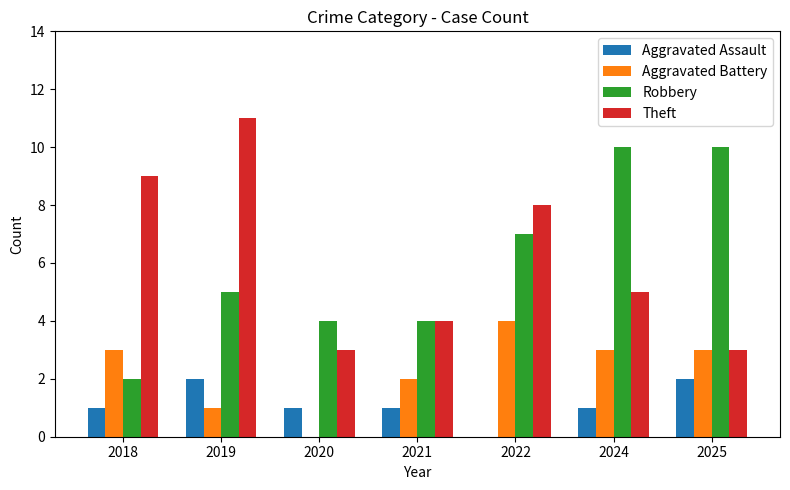

What is the approximate value of Aggravated Battery at 2025?

3